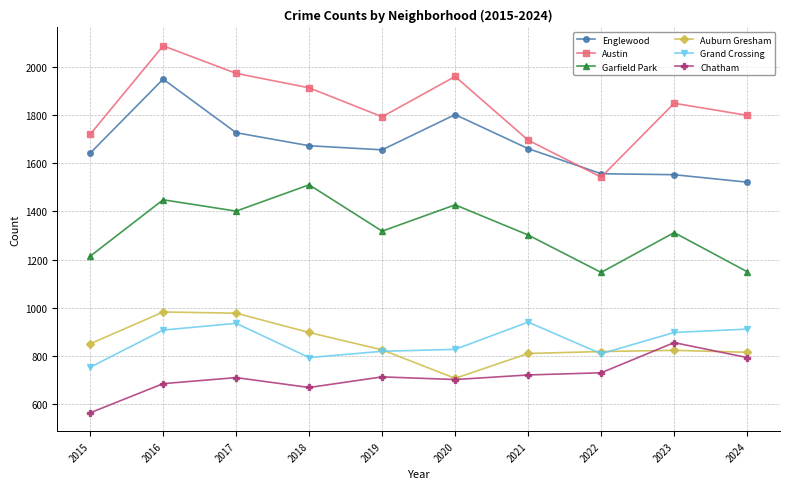

What is the approximate value of Grand Crossing at 2020?

828